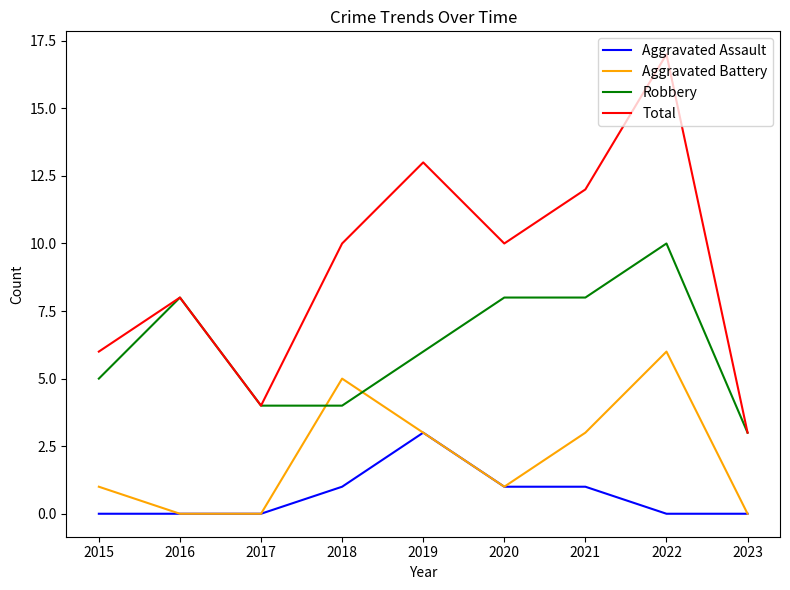

At which category does Robbery reach its first local peak?

2016